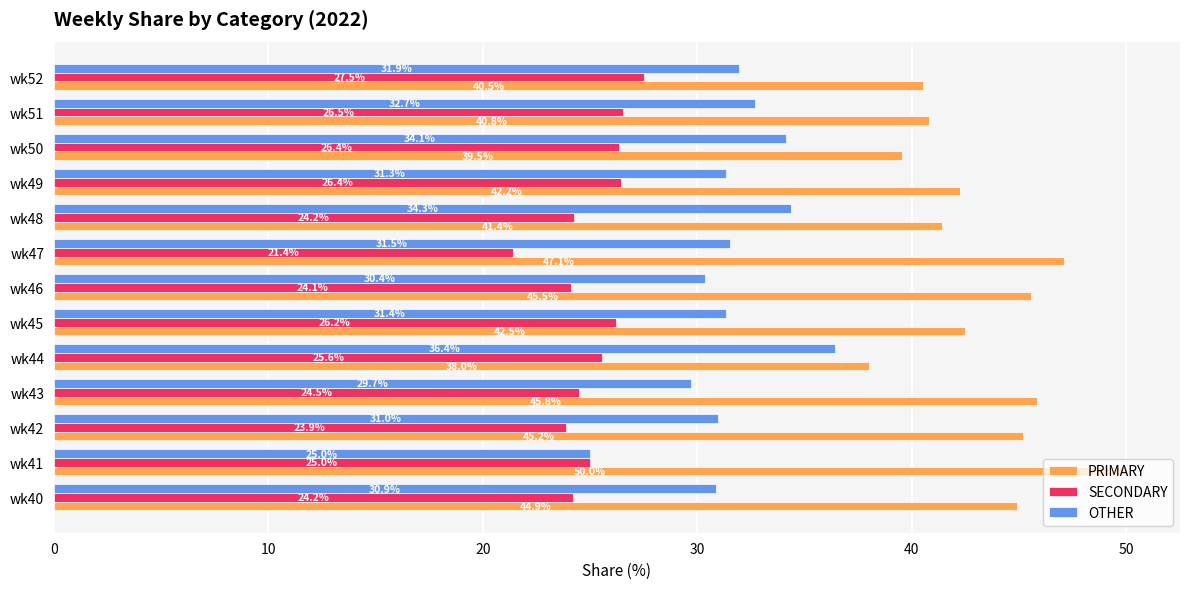

Which series changed the most between wk45 and wk52?

PRIMARY